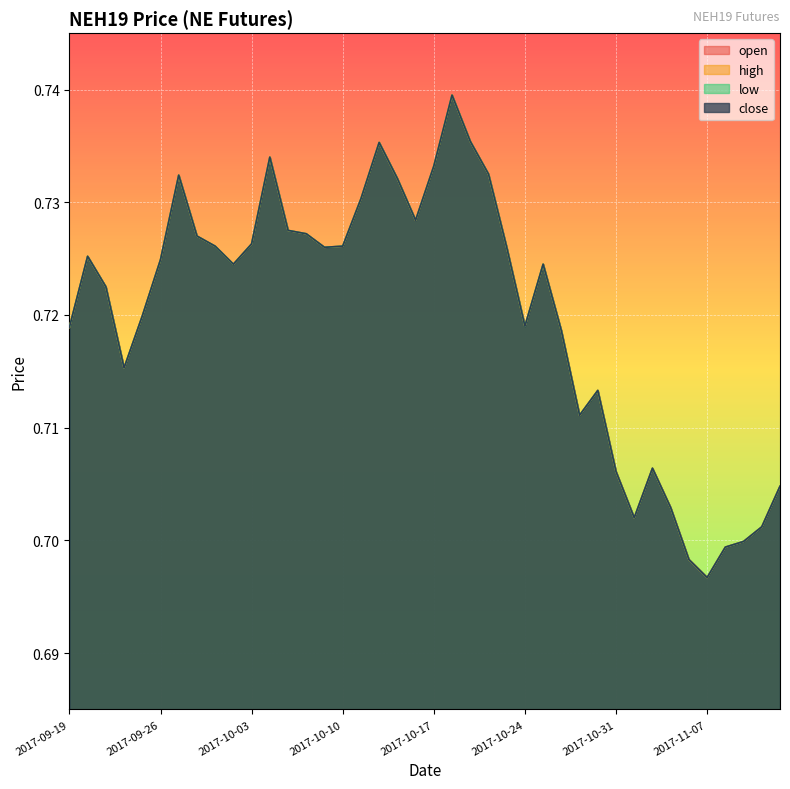

What is the total value across all series at 2017-09-20?

2.9